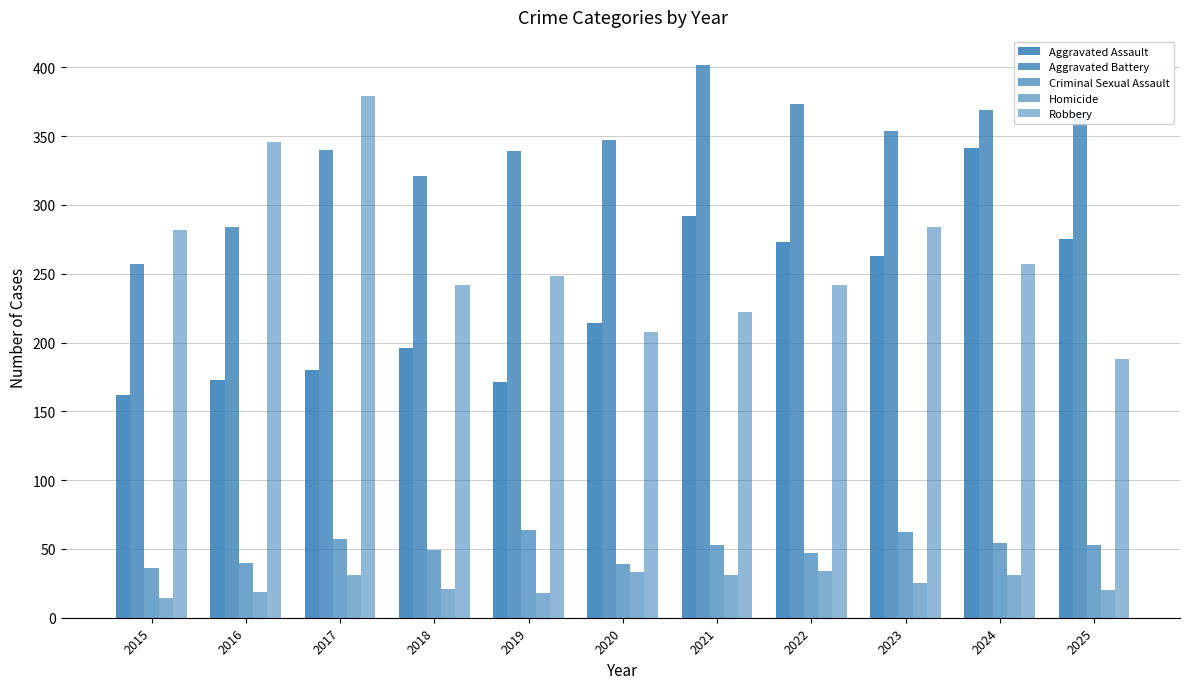

What is the average value of the Aggravated Assault series?

231